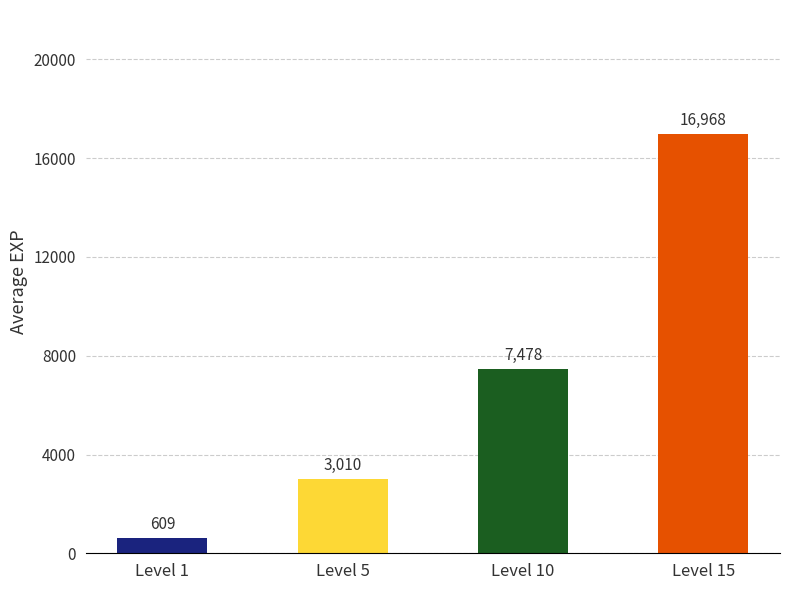

What is the sum of the values at Level 15 and Level 10?

24446